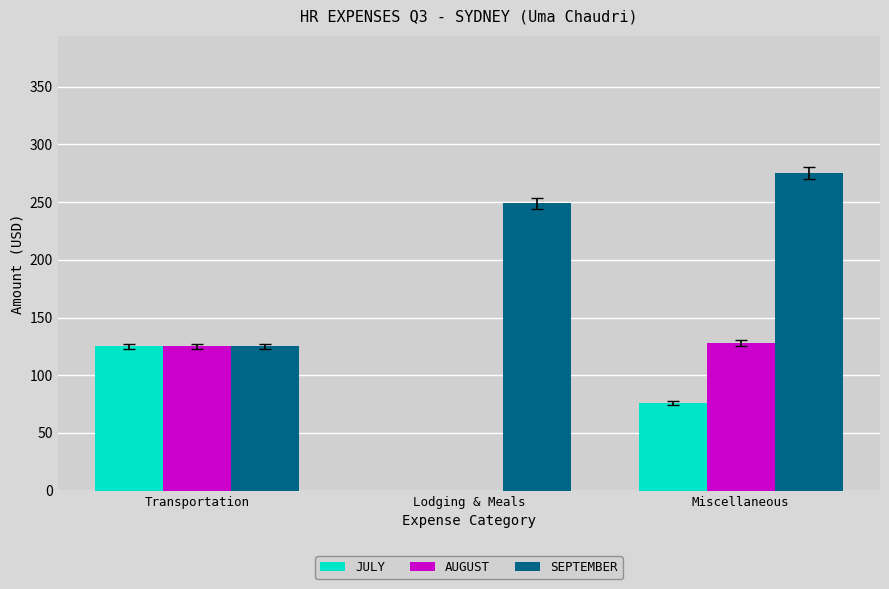

What is the spread (max minus min) of values at Miscellaneous?

199.4